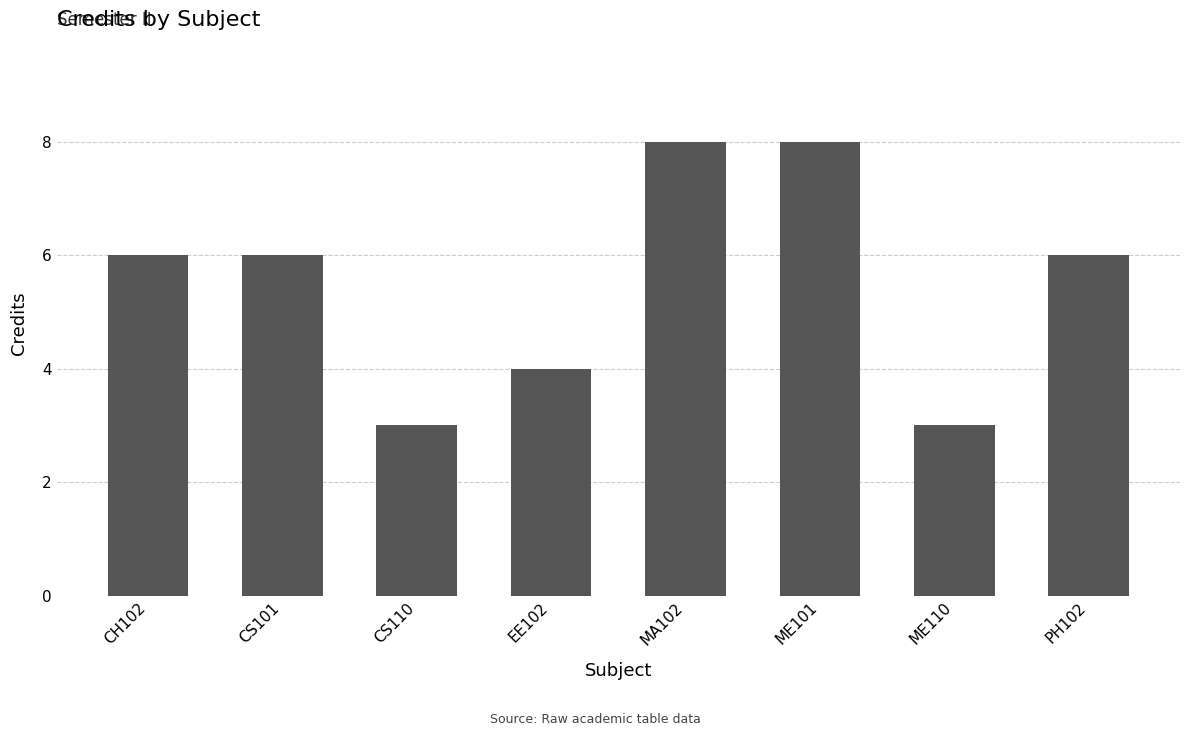

What is the difference between the maximum and second lowest values?

5